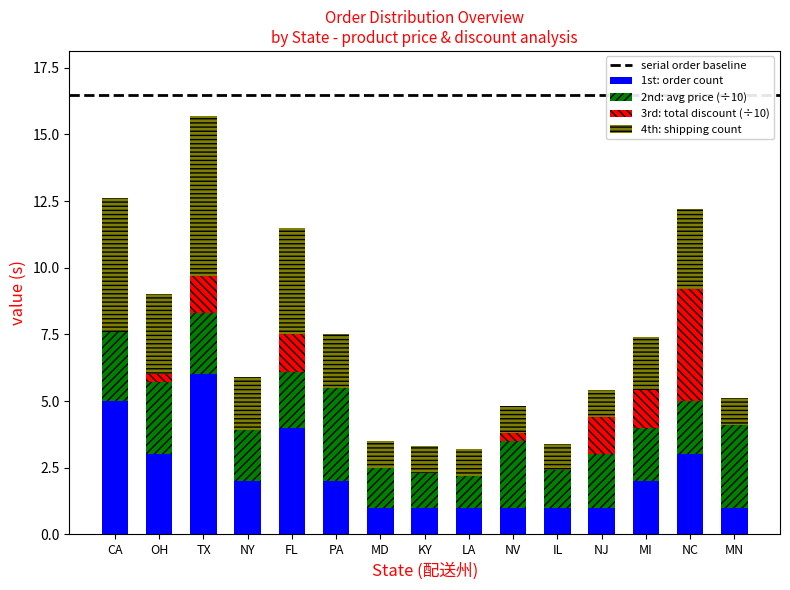

Is it true that 1st: order count equals 1.1 at NY?

False